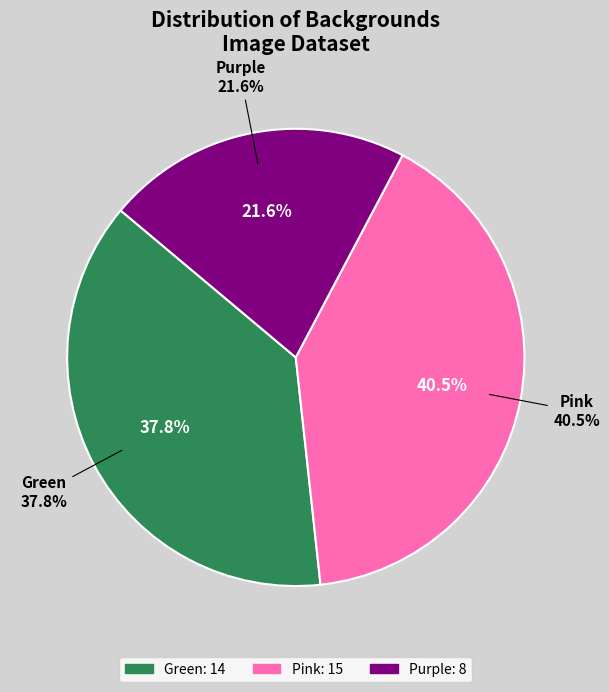

What is the smallest slice in the pie chart?

Purple